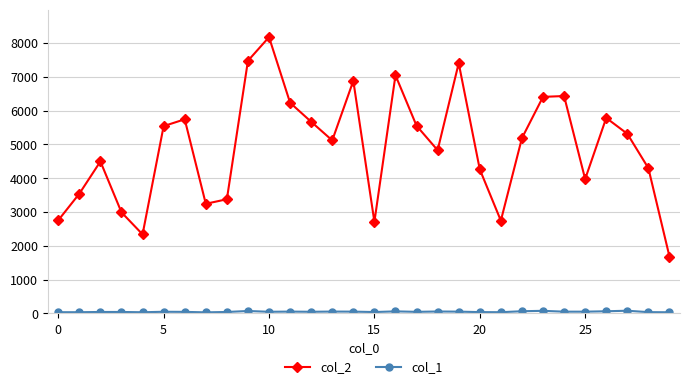

Which series has the largest range (max minus min)?

col_2